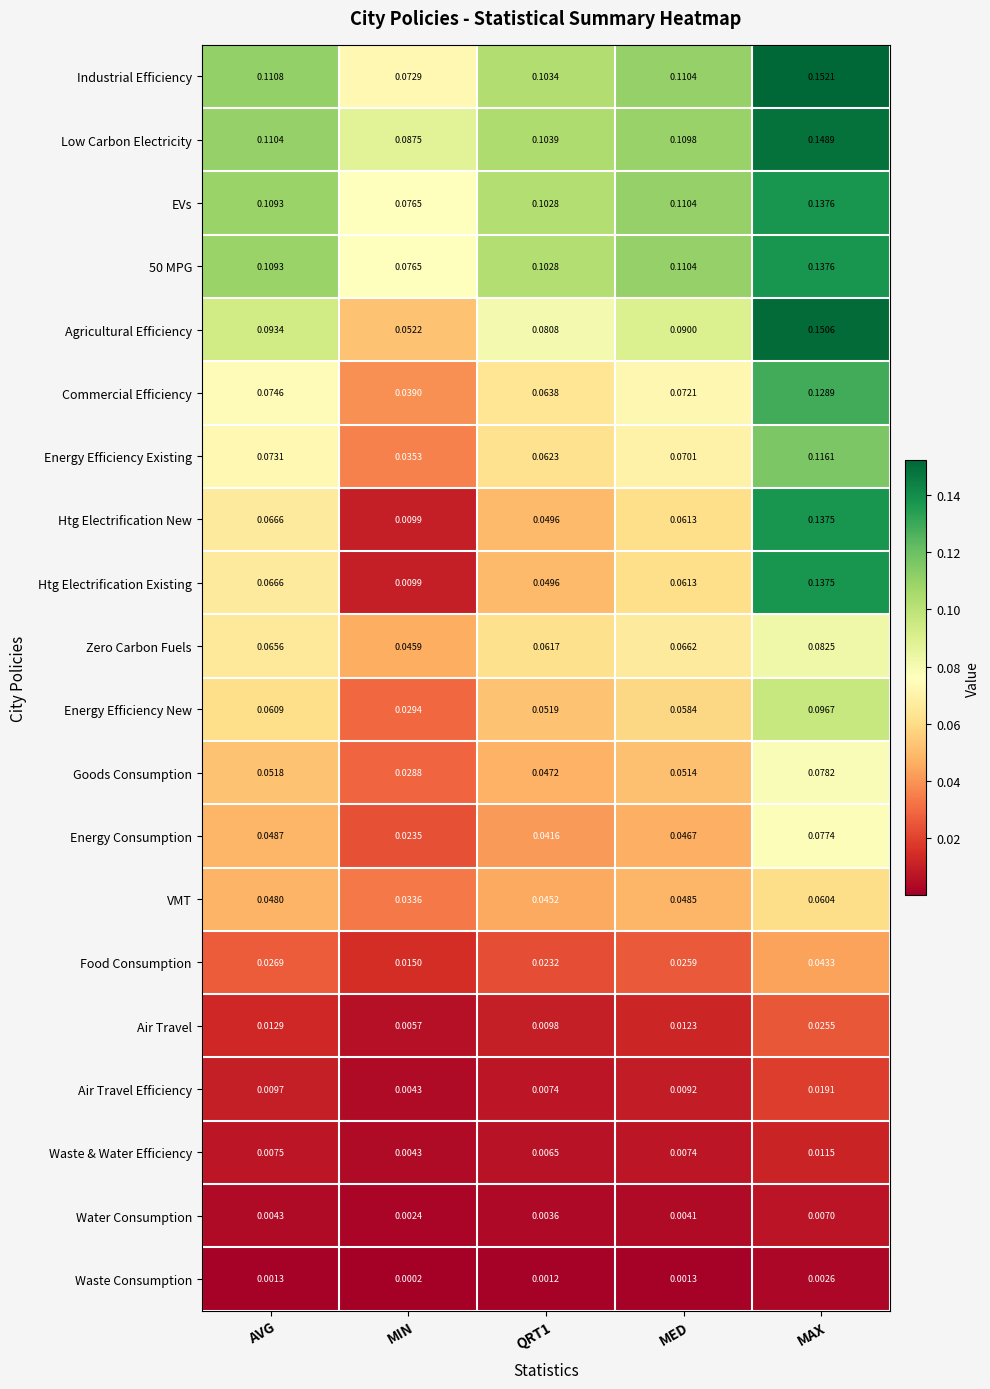

Which series has the largest total across all categories?

Low Carbon Electricity